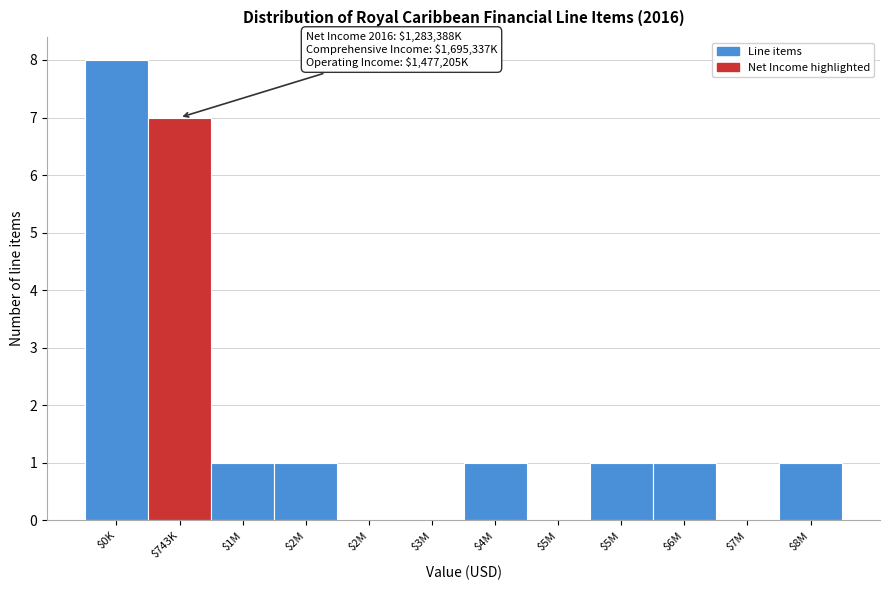

Count the number of categories in the chart.

12